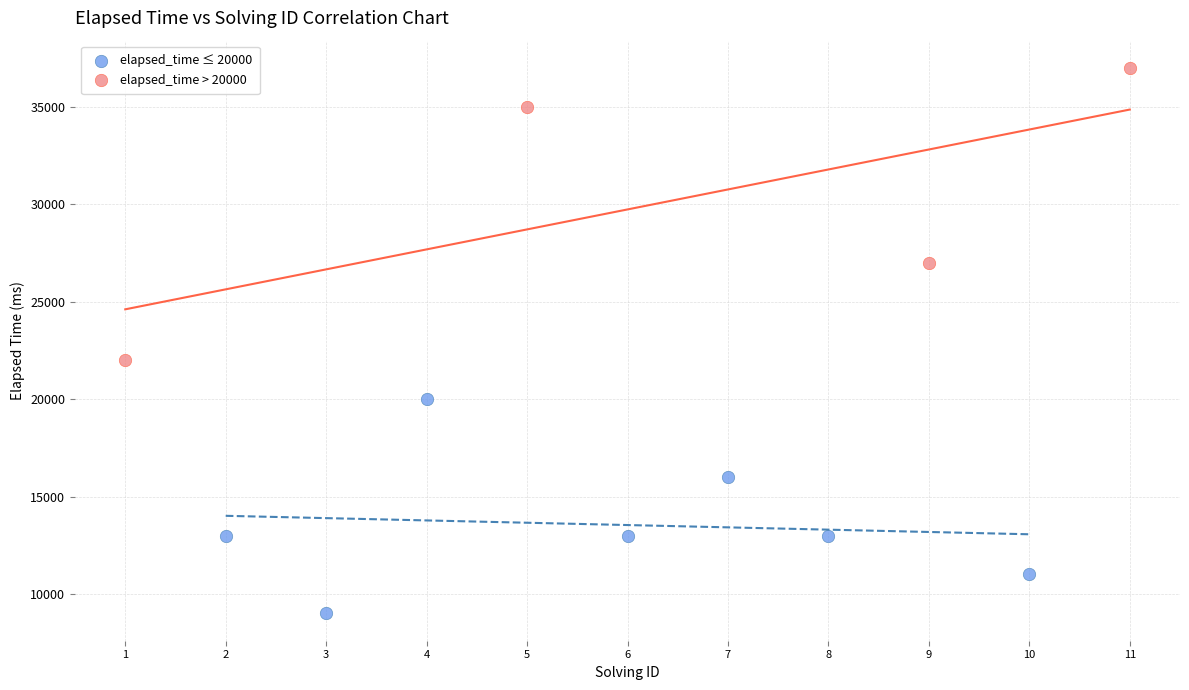

Which series contains the lowest Y value?

elapsed_time ≤ 20000